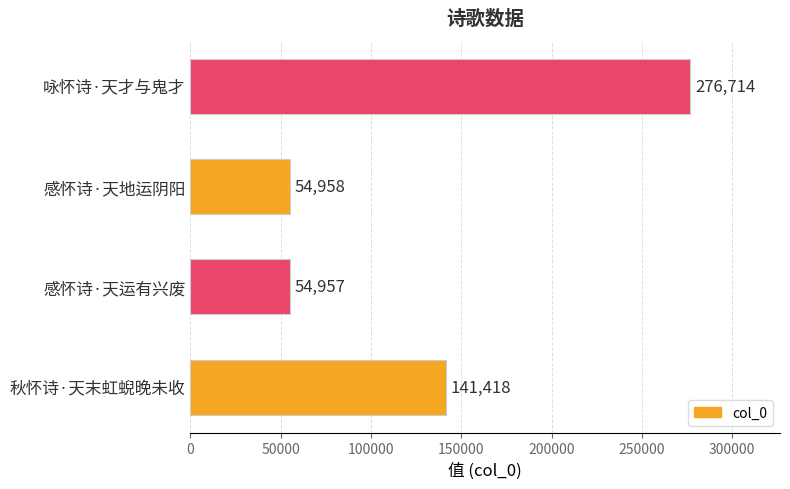

The value at 咏怀诗·天才与鬼才 is 276714. True or false?

True